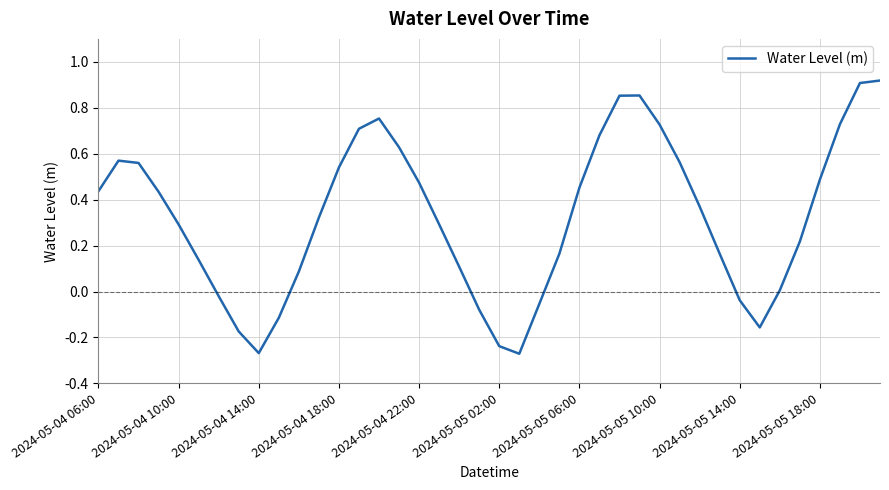

What is the difference between the maximum and minimum values?

1.2